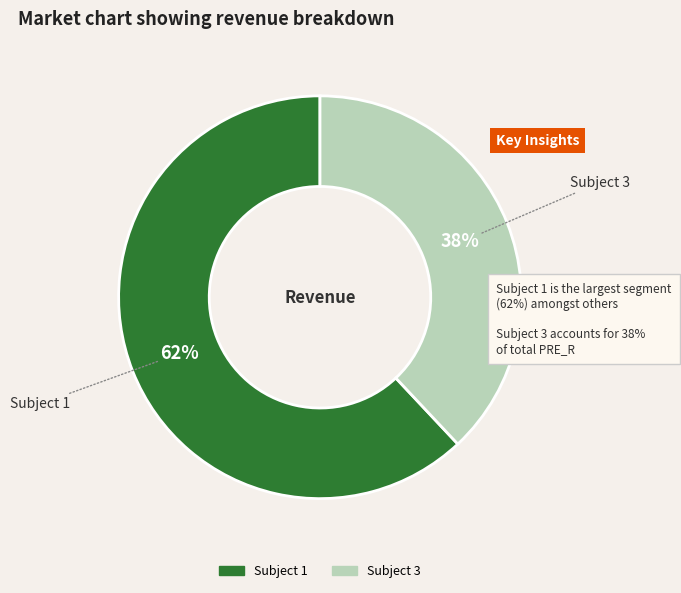

Does any single category account for the majority?

Yes